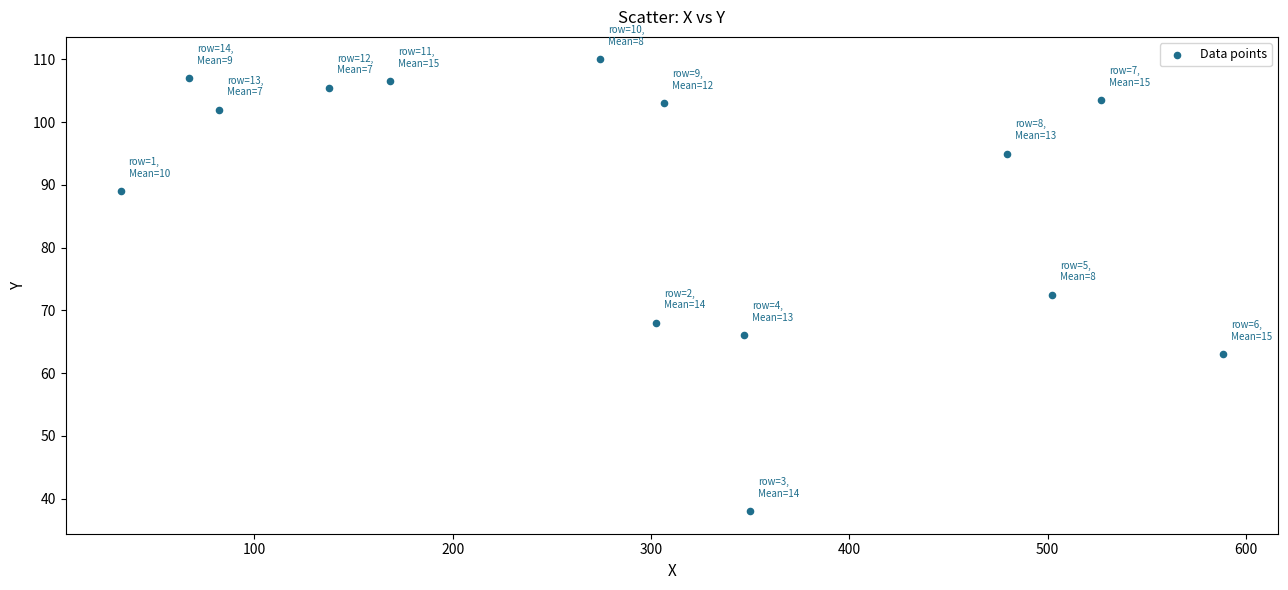

What is the range of Y values (max minus min)?

72.0